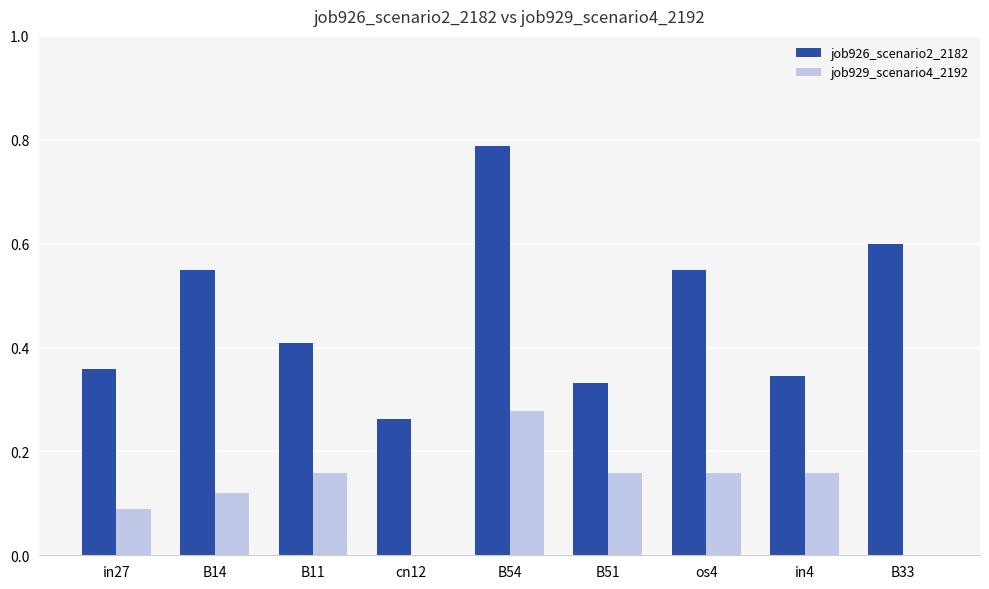

True or false: job926_scenario2_2182 has a value of 0.6 at B11.

False